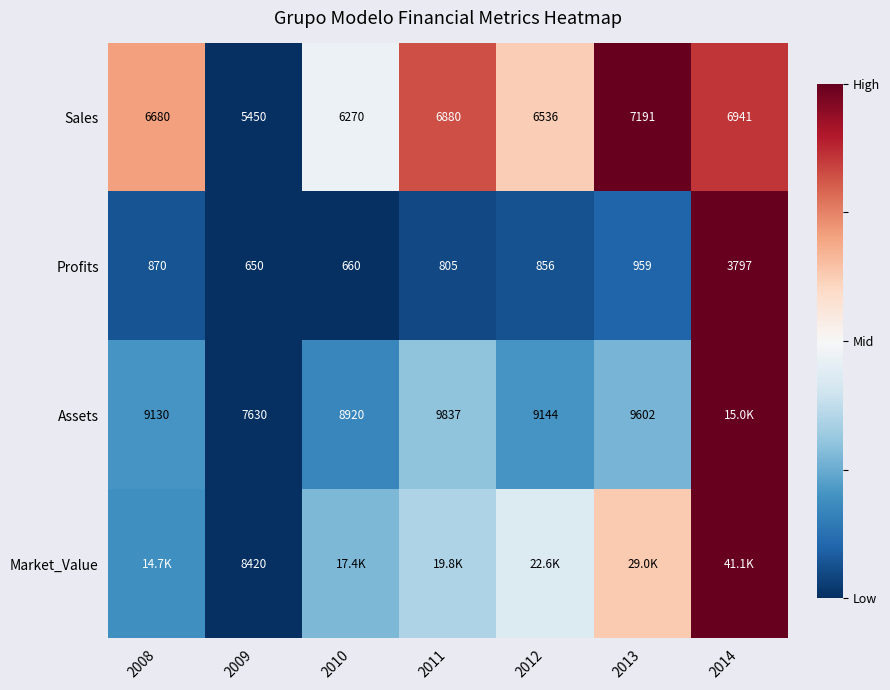

Is the value of Profits at 2009 greater than the value of Sales at 2013?

No